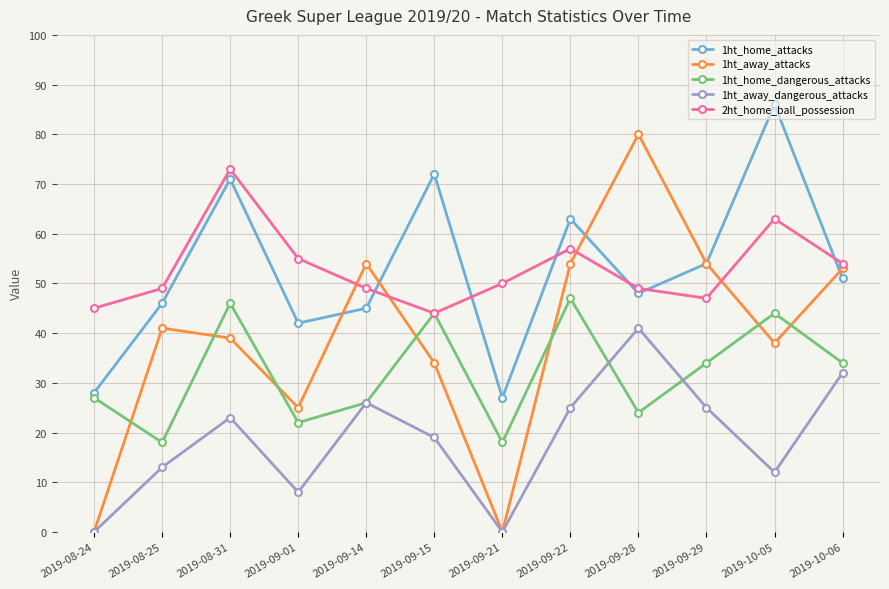

Is the value of 1ht_away_dangerous_attacks at 2019-10-06 greater than the value of 1ht_home_attacks at 2019-09-29?

No